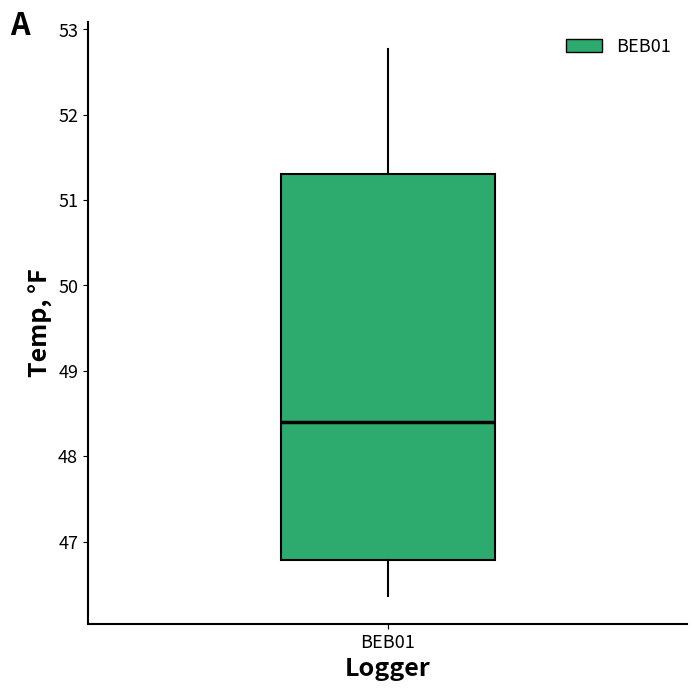

Transcribe this box plot: give where the median line is, the range the box spans, and where the two whiskers end, as read against the y-axis. The values are not printed on the chart, so give them approximately, as read against the axis.

median 48.4, box 46.8 to 51.3, whiskers 46.4 to 52.8